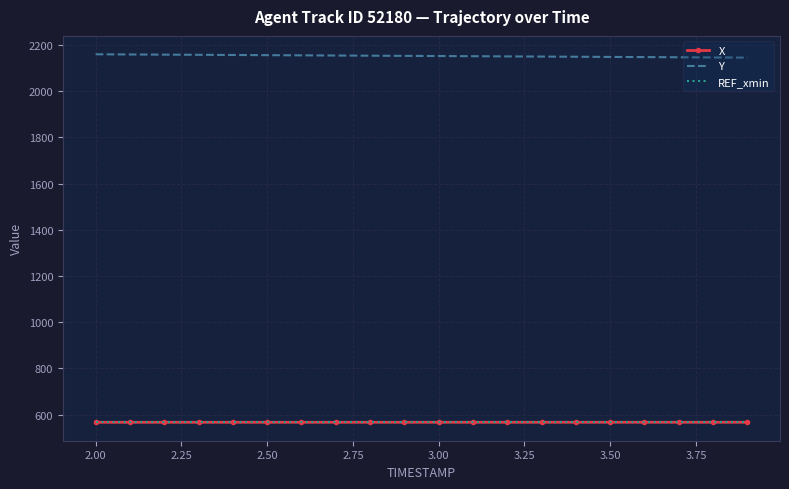

What is the difference between the maximum and second lowest values in the X series?

0.1